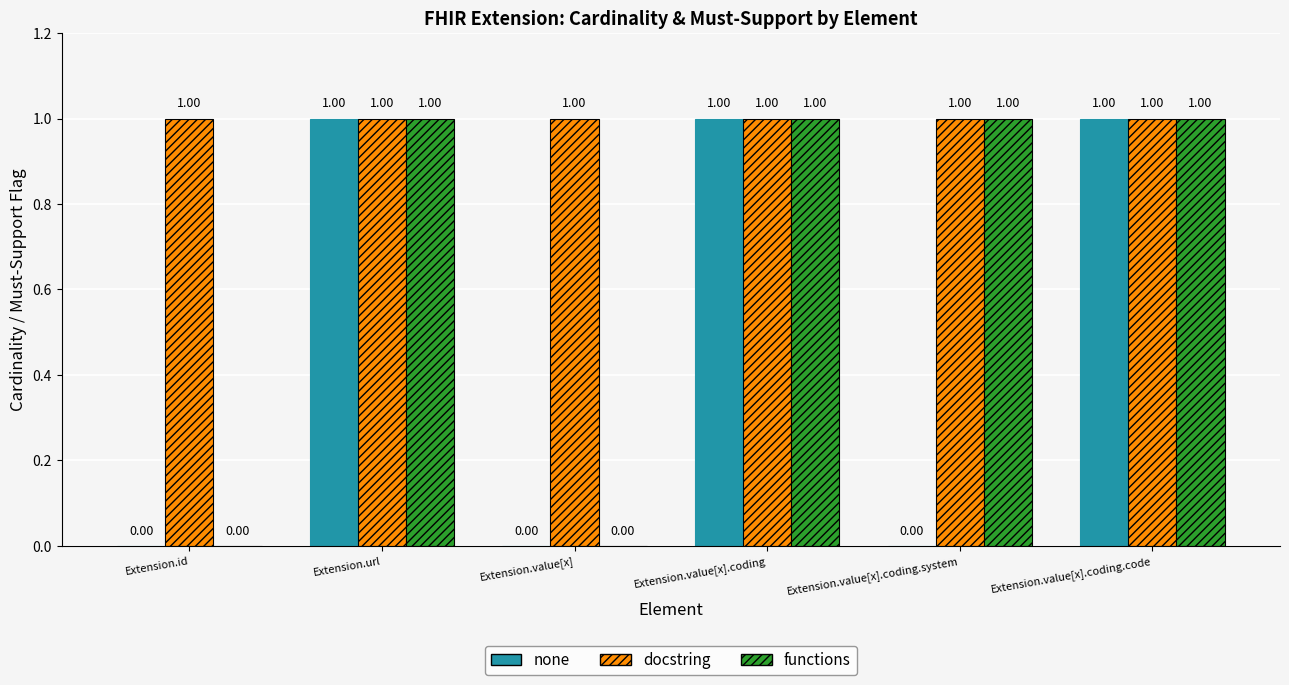

Which series has the largest total across all categories?

docstring